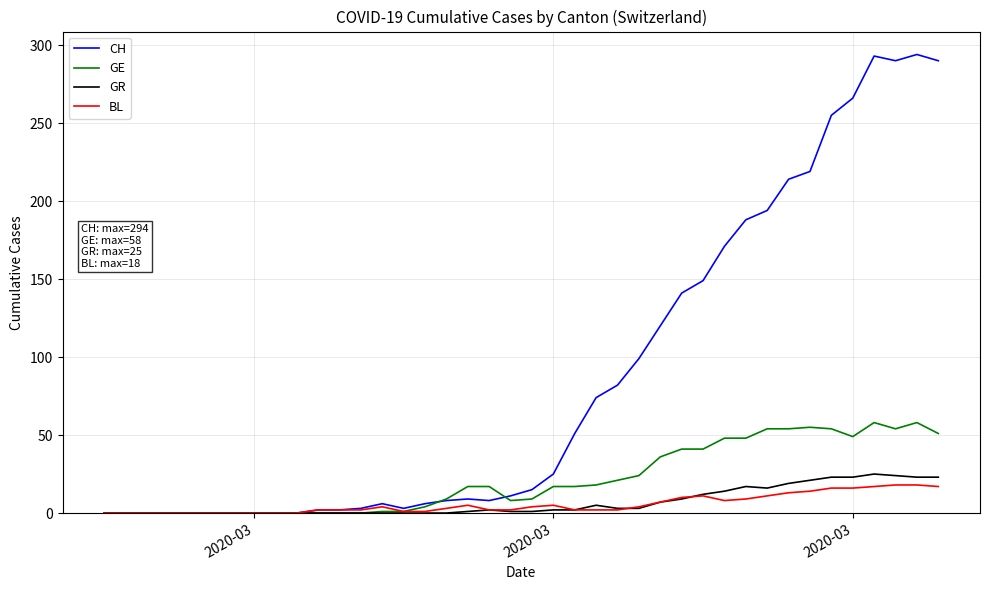

What is the maximum value shown in the chart?

294